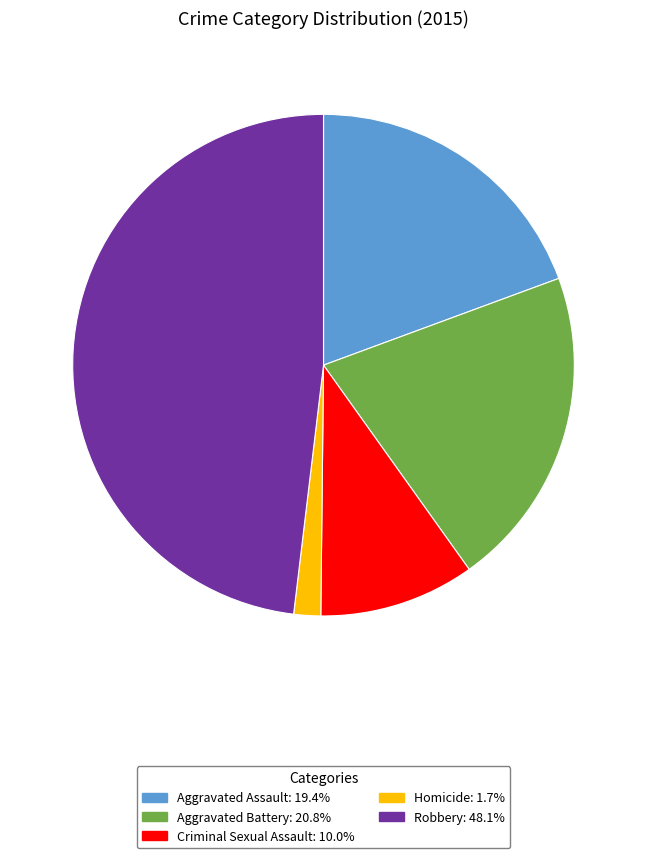

Does Homicide account for over 50% of the chart?

No